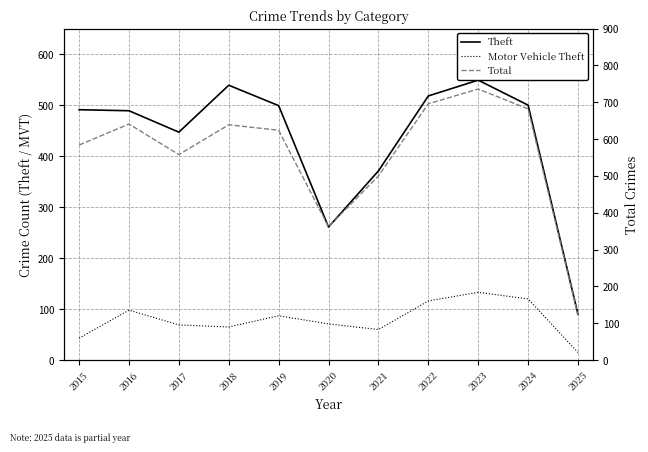

Which has a higher value, 2021 or 2017?

2017